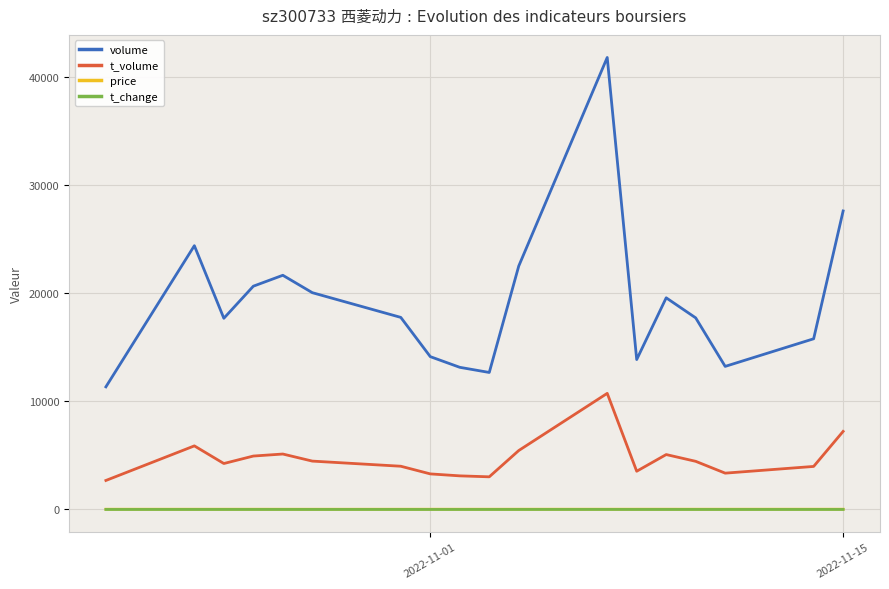

Which series has the widest spread of values?

volume